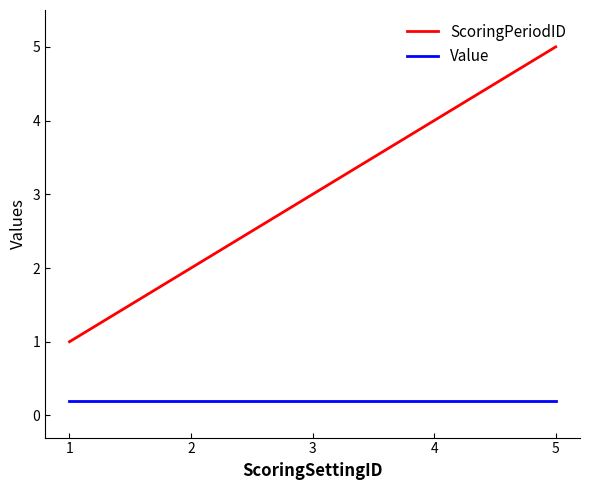

Rank the series by their maximum value, from highest to lowest.

ScoringPeriodID, Value